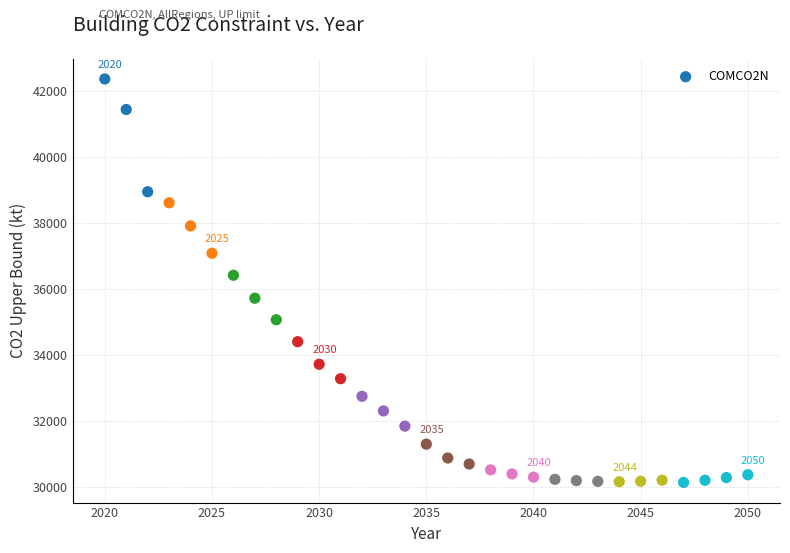

What Y value in the scatter plot is closest to 36261?

36426.3